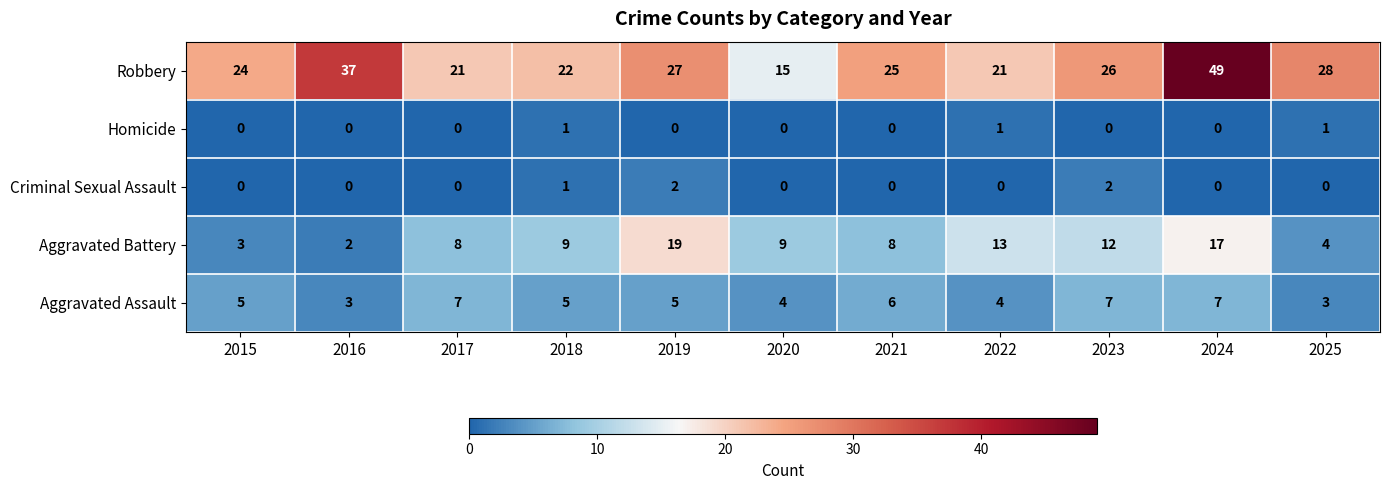

Which series has the widest spread of values?

Robbery